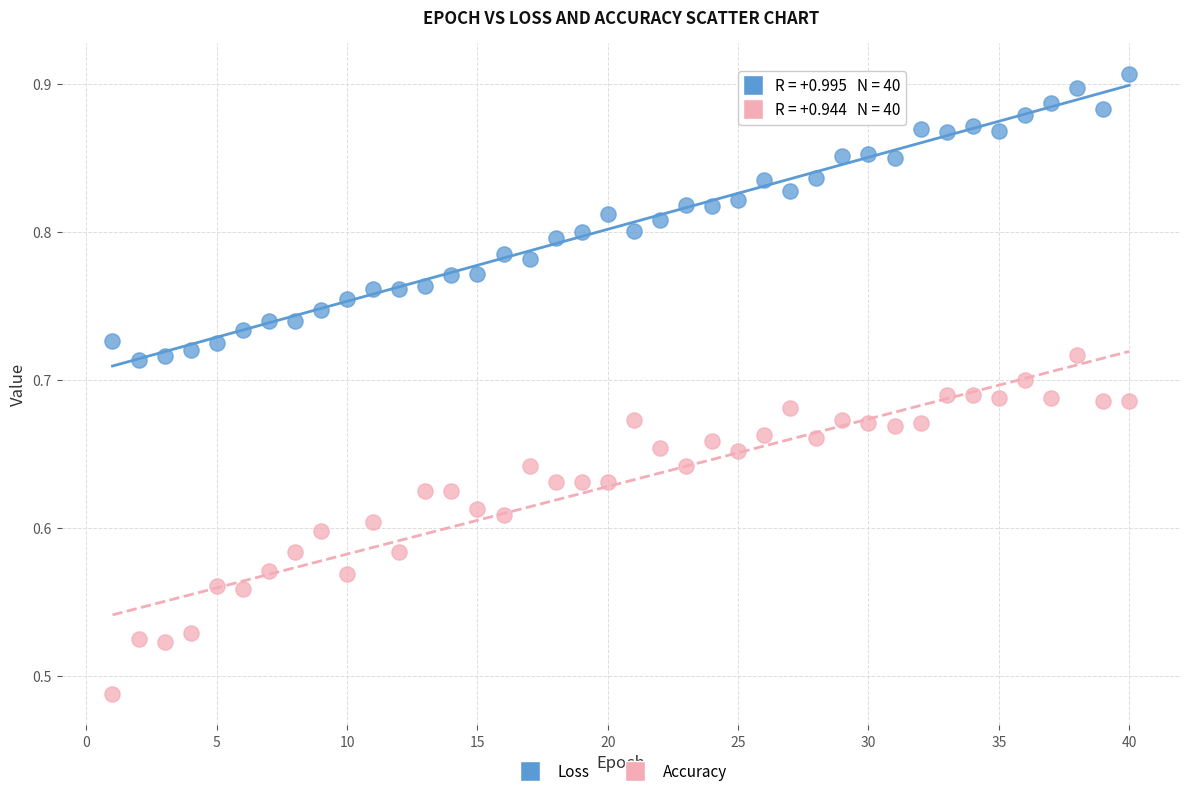

Which series reaches the minimum Y coordinate?

Accuracy